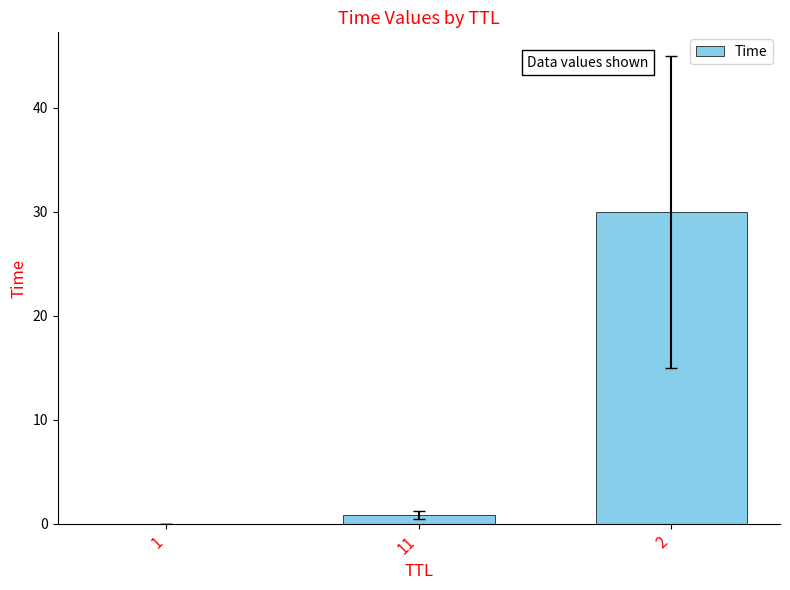

The value at 2 is 30.0. True or false?

True